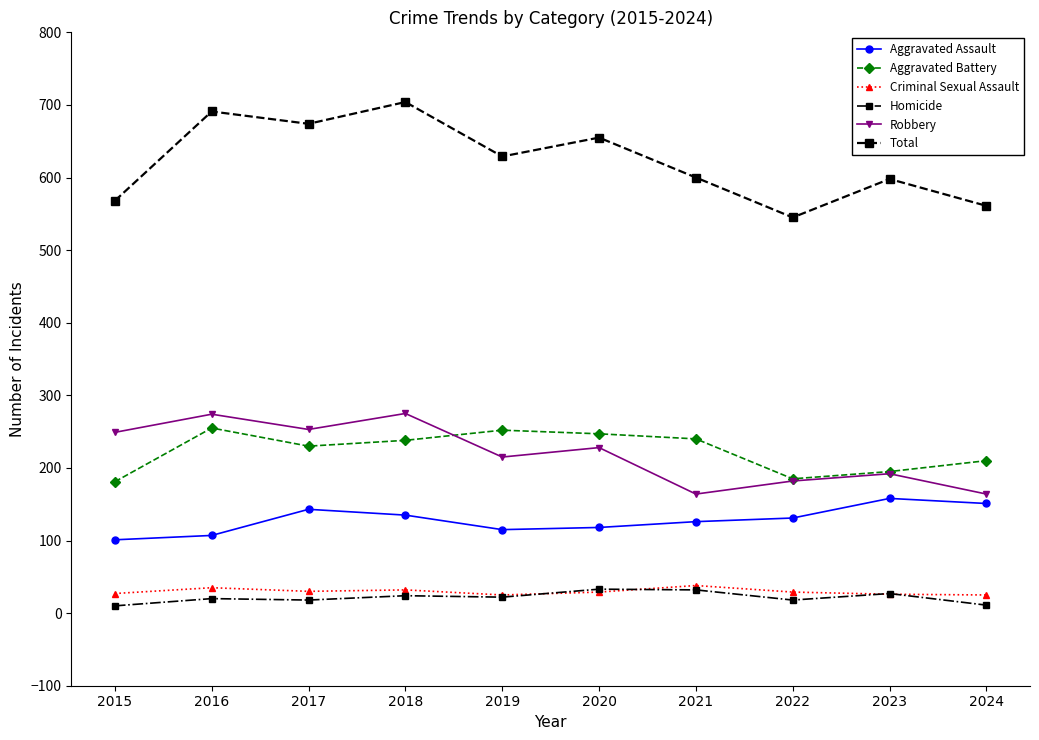

What is the greatest value displayed?

704